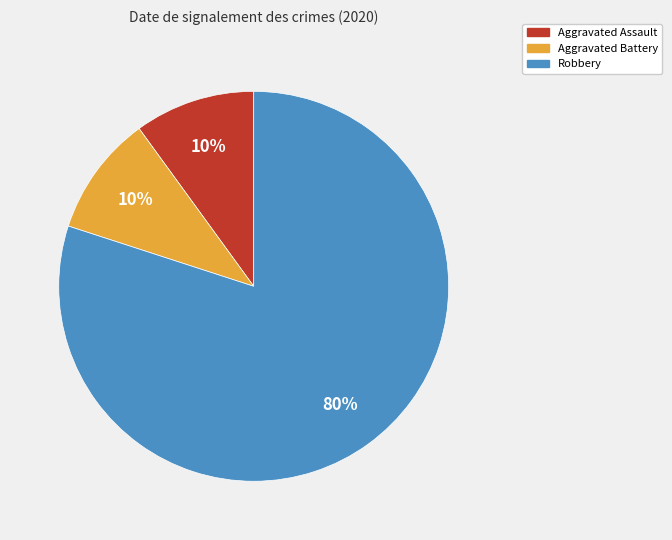

Is there any slice that represents more than half of the pie?

Yes